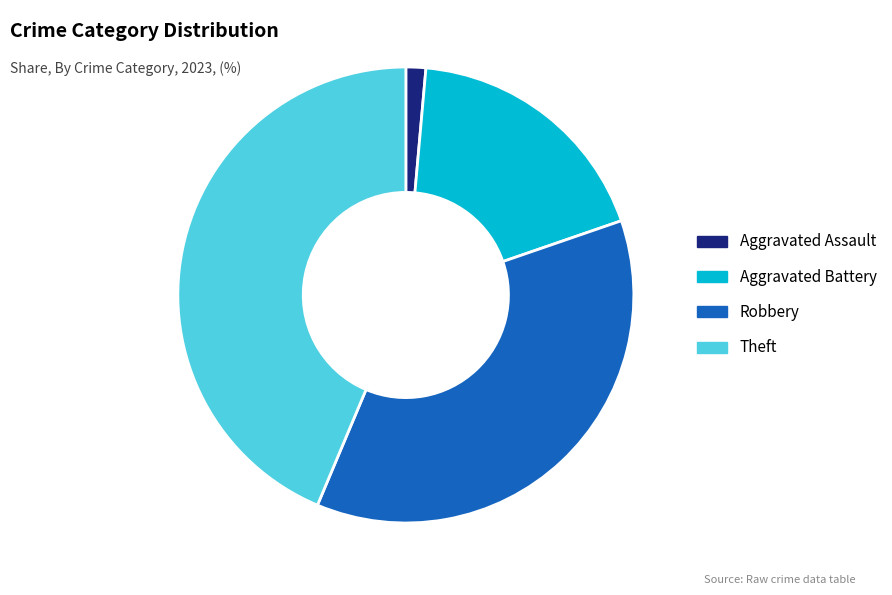

The Aggravated Battery slice represents 18% of the pie. True or false?

True